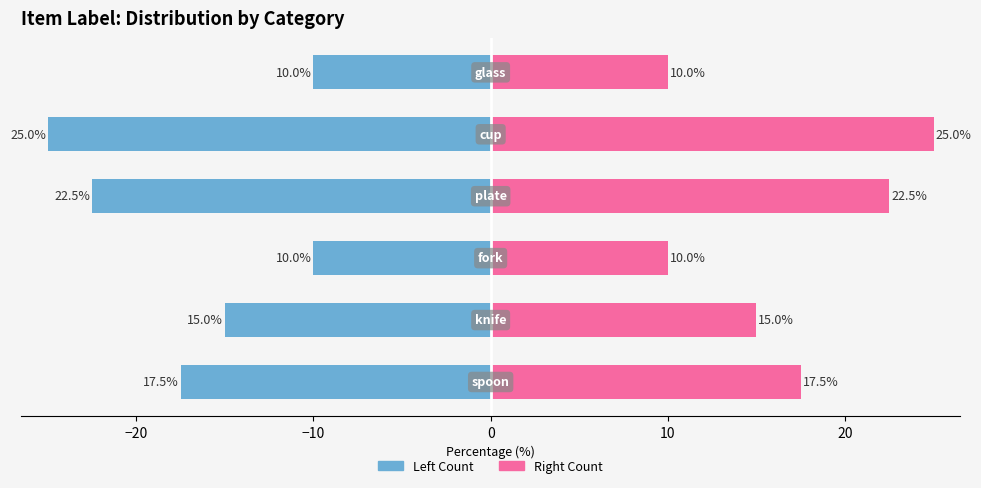

Reading left to right, extract all data points from this chart.

Count (left): -17.5	-15.0	-10.0	-22.5	-25.0	-10.0
Count (right): 17.5	15.0	10.0	22.5	25.0	10.0